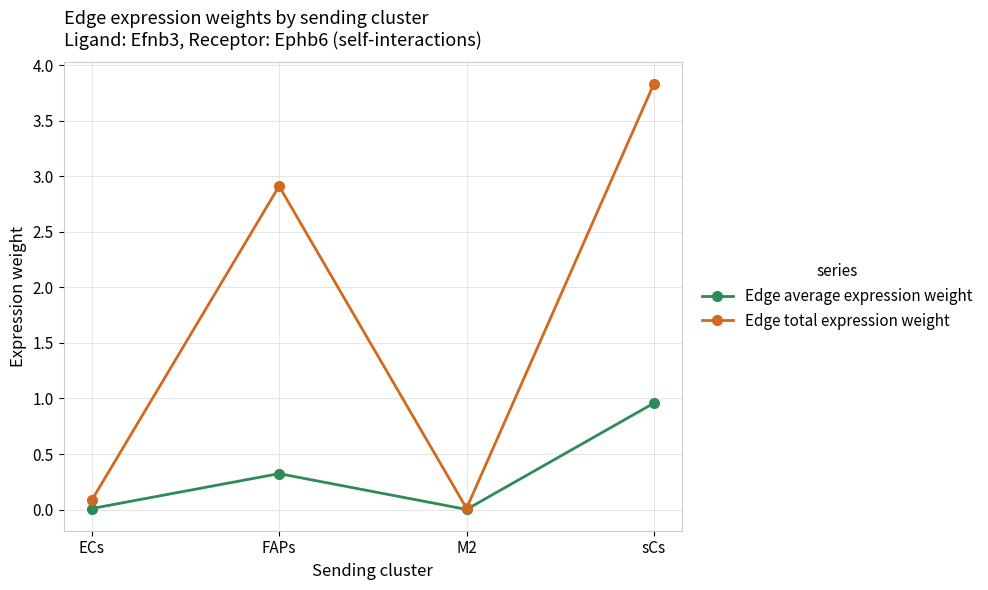

What is the difference between the highest and lowest values at ECs?

0.1